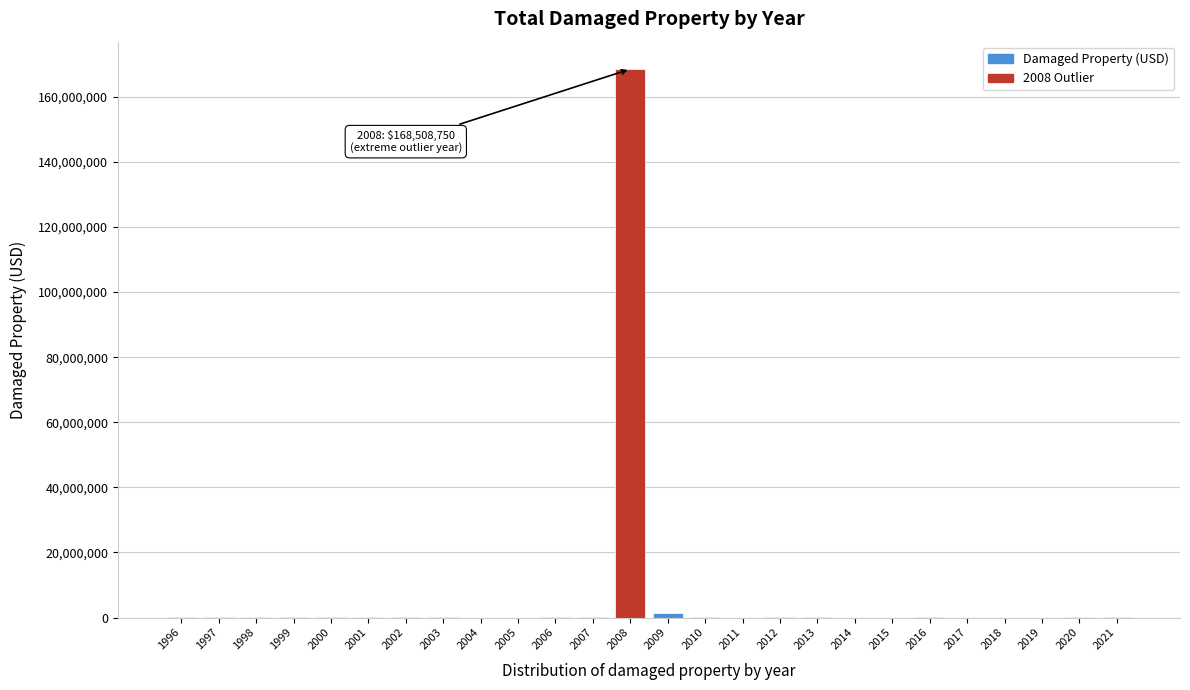

What is the greatest value displayed?

168508750